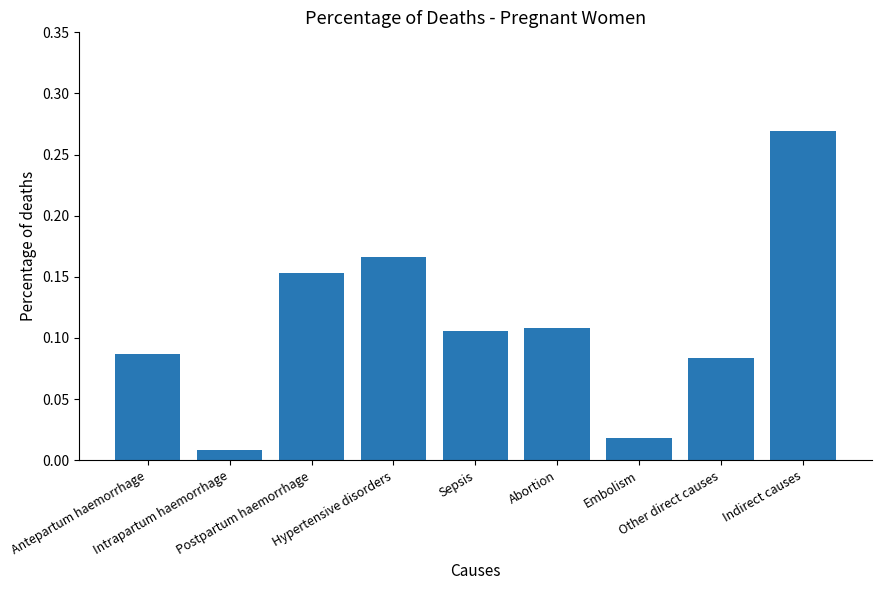

What is the sum of all values?

1.0